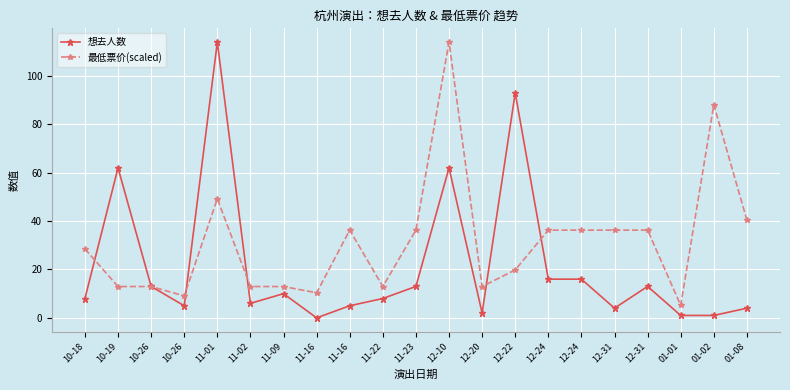

Rank the series at 12-10 from highest to lowest value.

最低票价(scaled), 想去人数